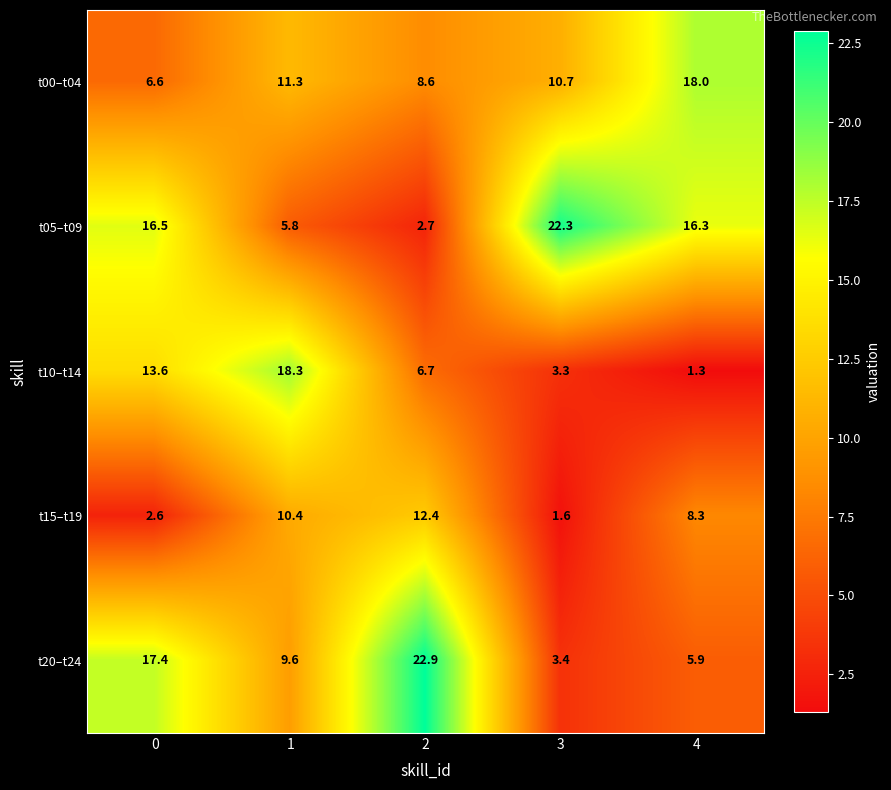

Reading left to right, transcribe all the data shown in this chart.

t00–t04: 6.6	11.3	8.6	10.7	18.0
t05–t09: 16.5	5.8	2.7	22.3	16.3
t10–t14: 13.6	18.3	6.7	3.3	1.3
t15–t19: 2.6	10.4	12.4	1.6	8.3
t20–t24: 17.4	9.6	22.9	3.4	5.9